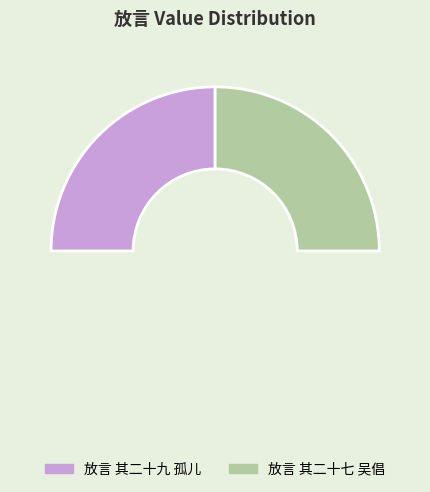

How much of the chart is everything except 放言 其二十七 吴倡?

50.0%